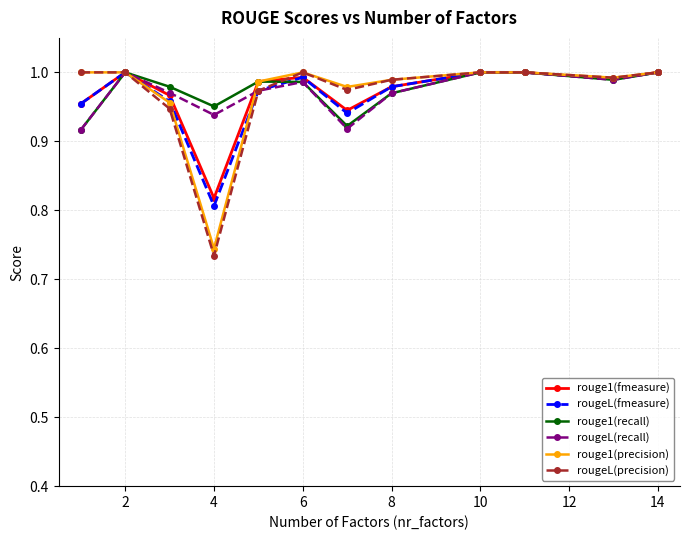

What is the sum of all rougeL(recall) values?

11.7